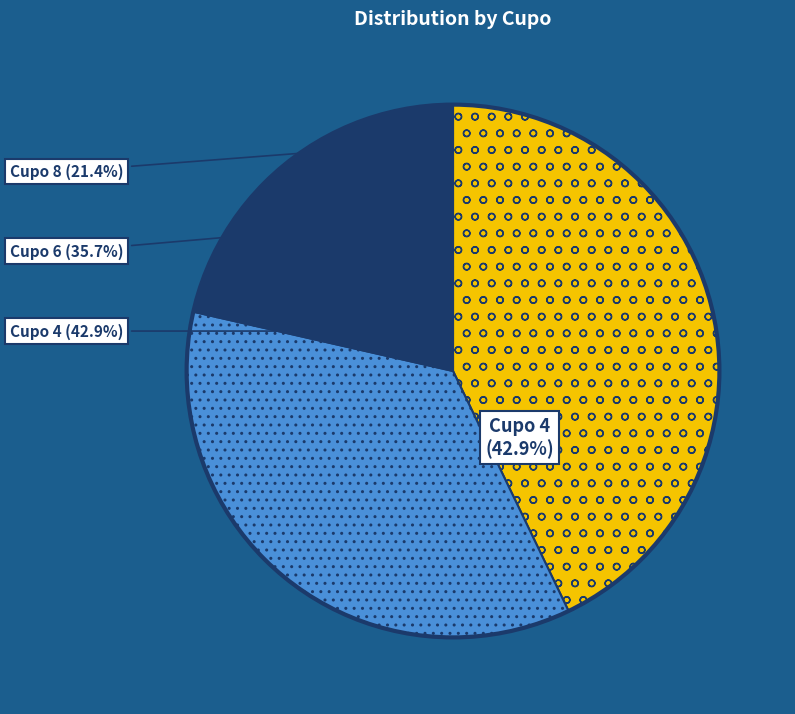

Rank the categories by value from lowest to highest.

Cupo 8, Cupo 6, Cupo 4